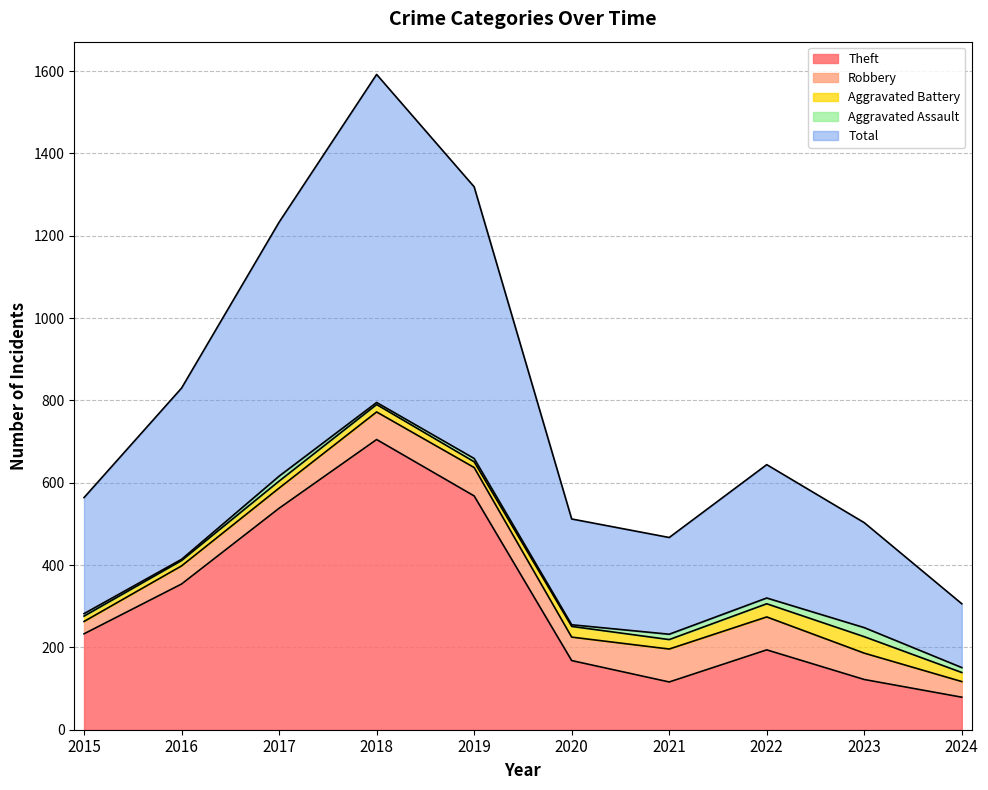

Which series changed the most between 2015 and 2022?

Robbery